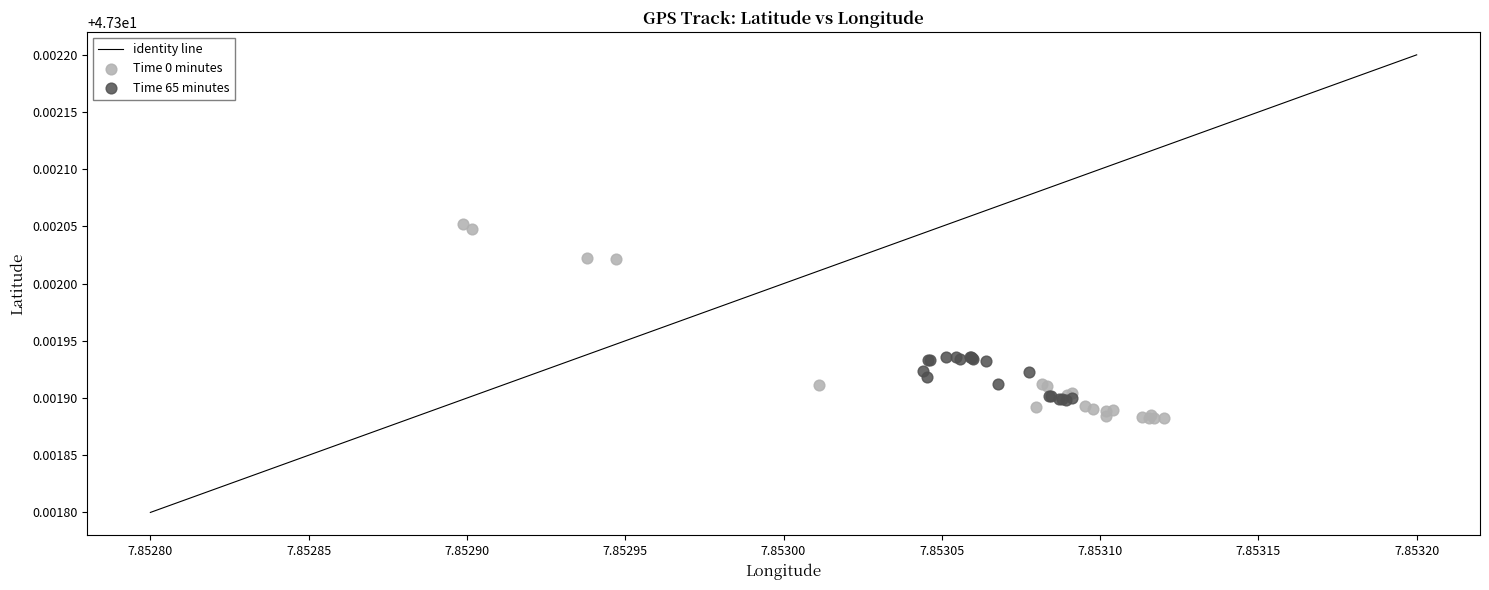

Which series contains the lowest Y value?

Time 0 minutes